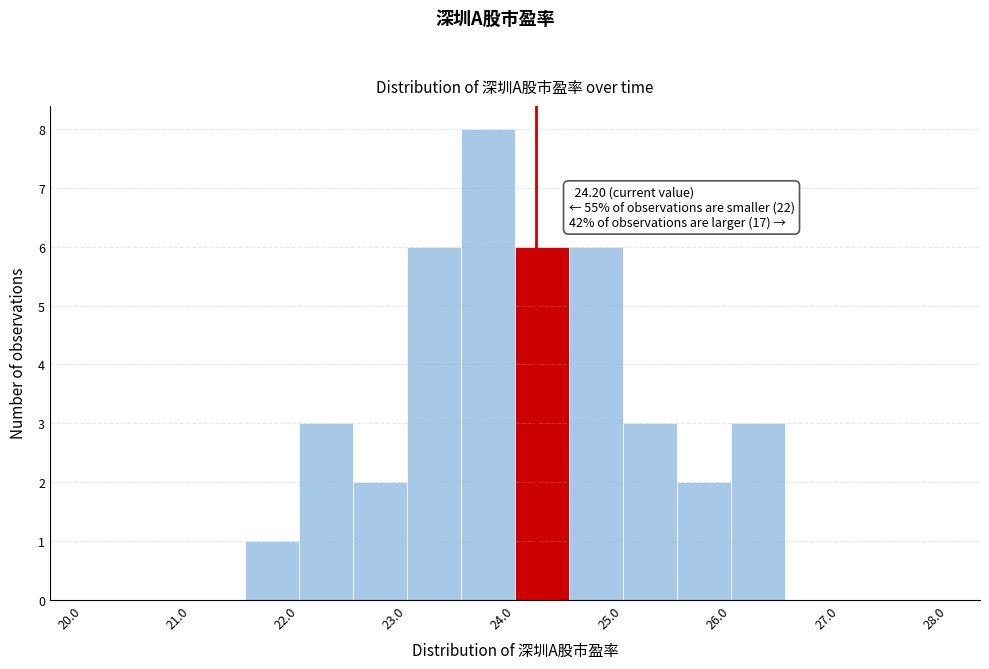

Which range on the x-axis has the tallest bar?

23.5 to 24.0